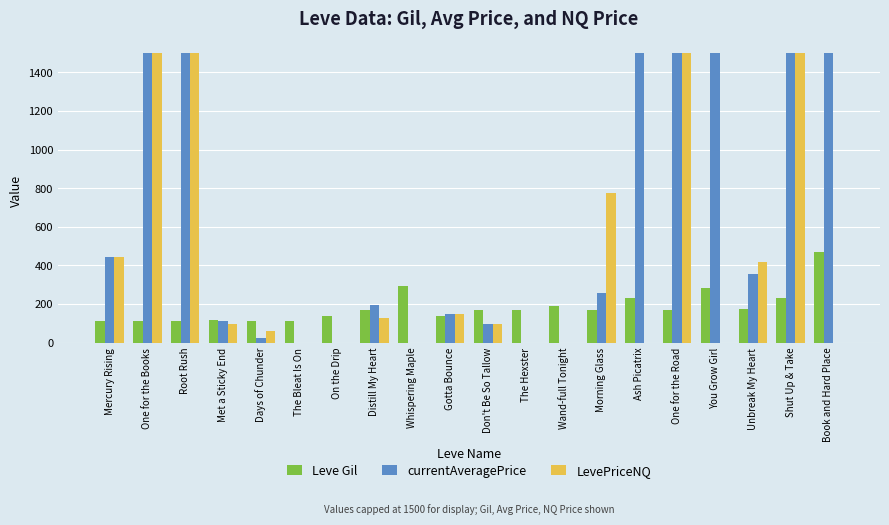

Where does the currentAveragePrice series first go above 258?

Mercury Rising